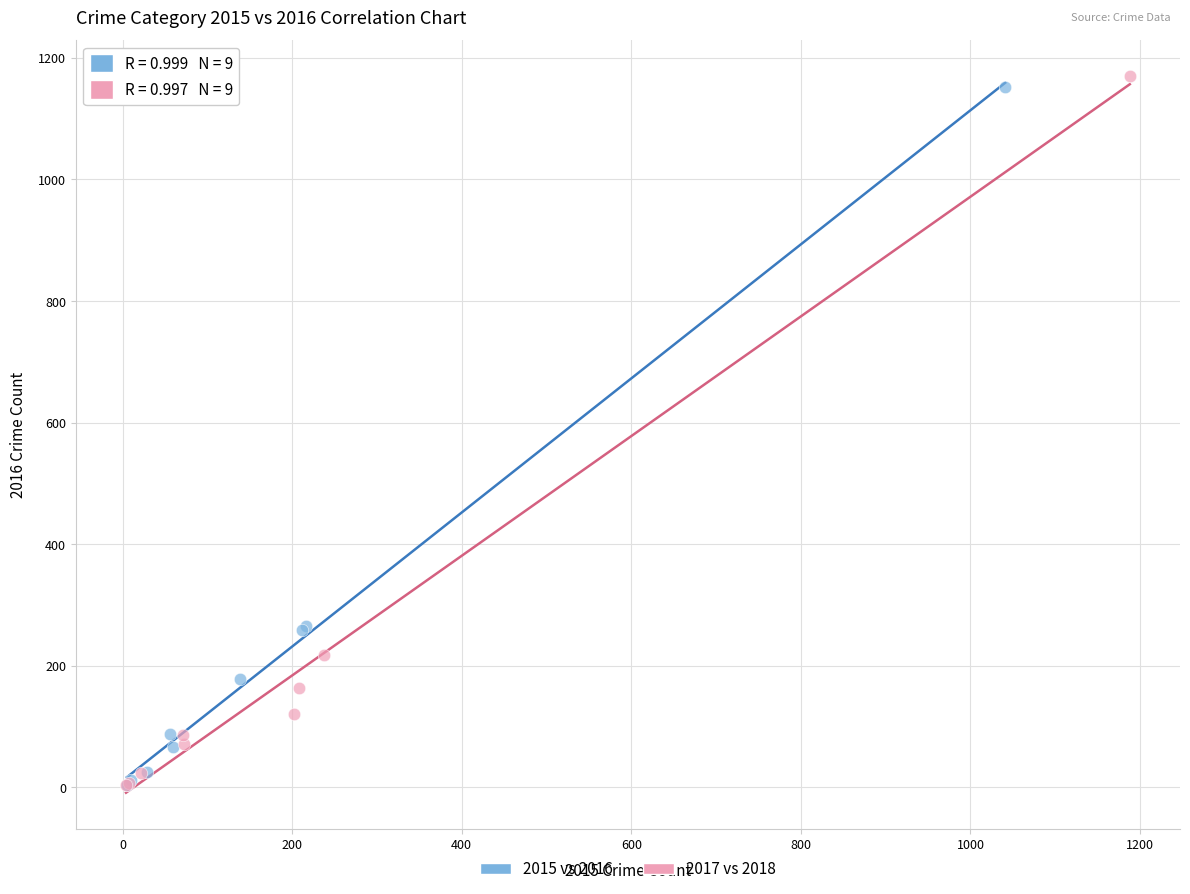

Which series has the widest spread of Y values?

2017 vs 2018